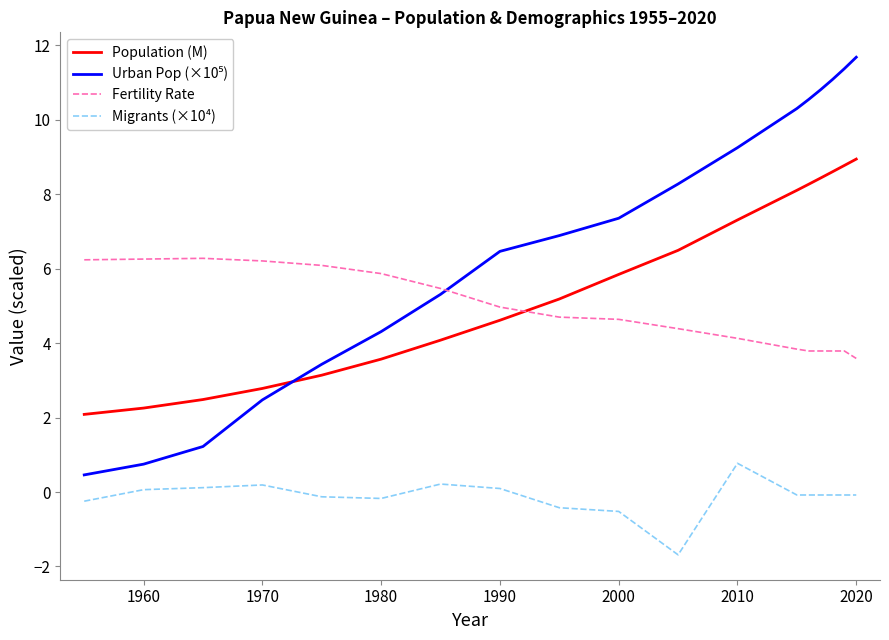

True or false: Fertility Rate and Migrants (×10⁴) cross at least once.

False